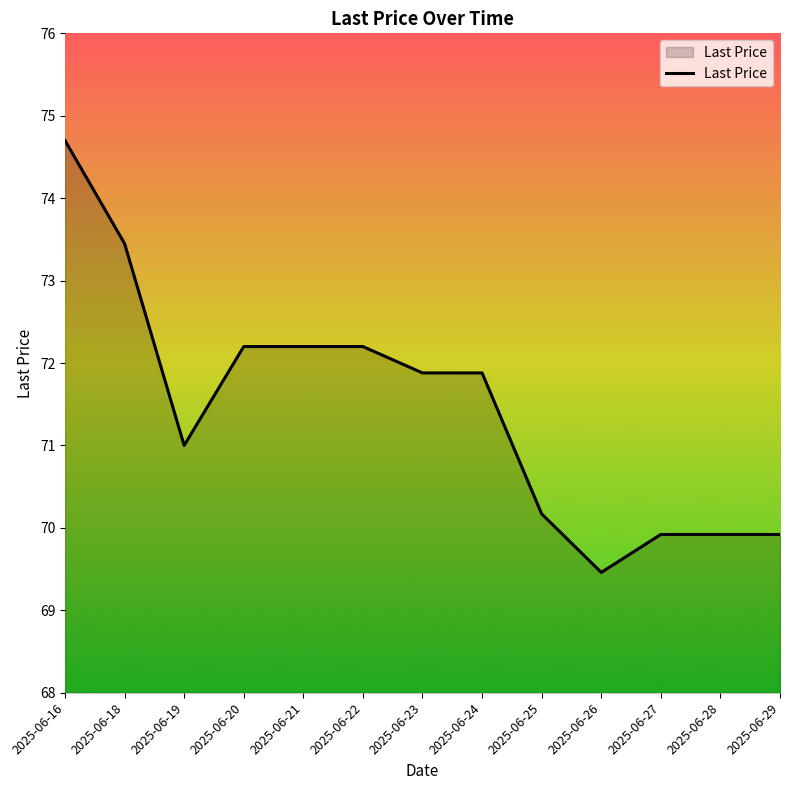

What is the difference between the second highest and second lowest values?

3.5